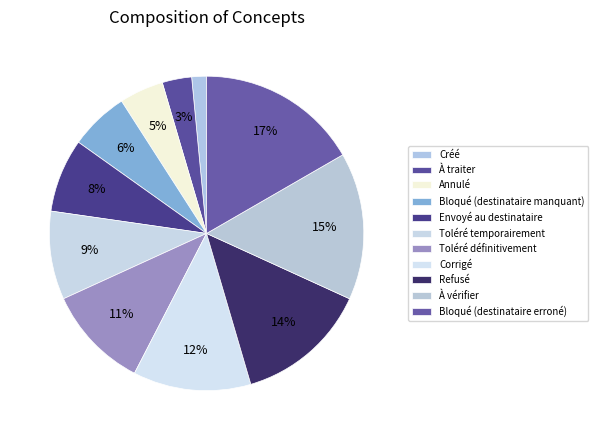

Is it true that Créé is 12% of the pie?

False